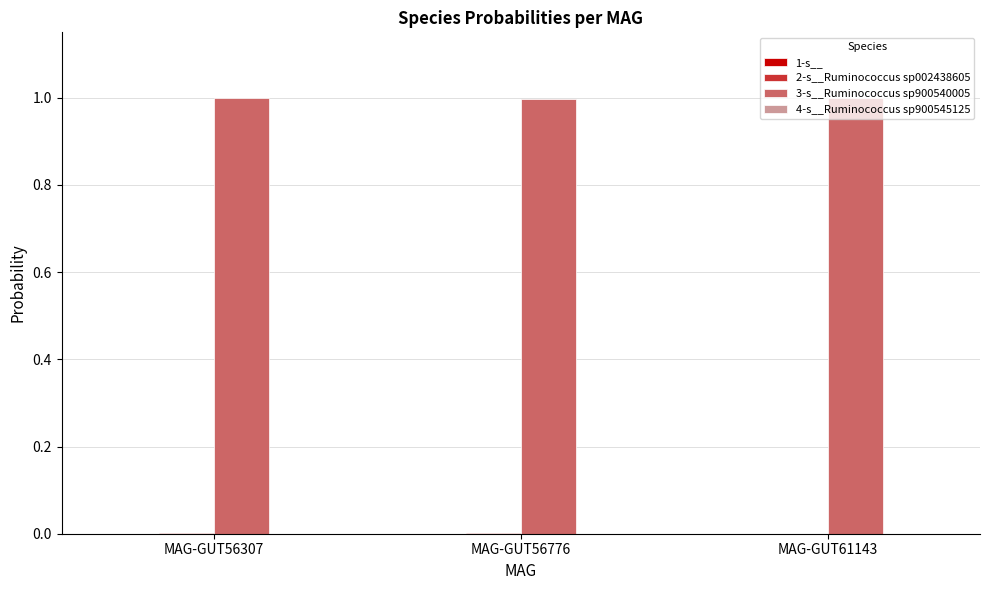

Which series has the largest total across all categories?

3-s__Ruminococcus sp900540005